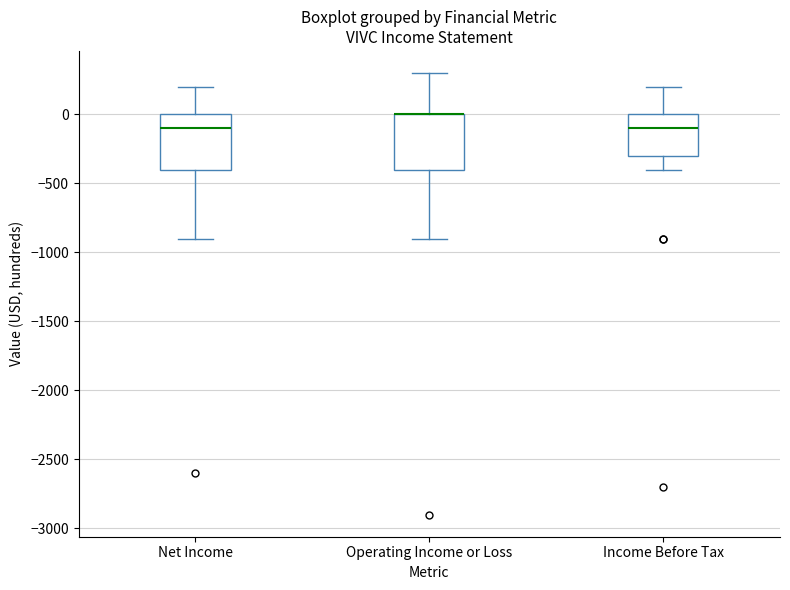

Reading left to right, transcribe this box plot: for each box, give where its median line is, the range the box spans, and where its two whiskers end, as read against the y-axis. The values are not printed on the chart, so give them approximately, as read against the axis.

Net Income: median -100, box -400 to 0, whiskers -900 to 200
Operating Income or Loss: median 0 (drawn on the box's upper edge), box -400 to 0, whiskers -900 to 300
Income Before Tax: median -100, box -300 to 0, whiskers -400 to 200